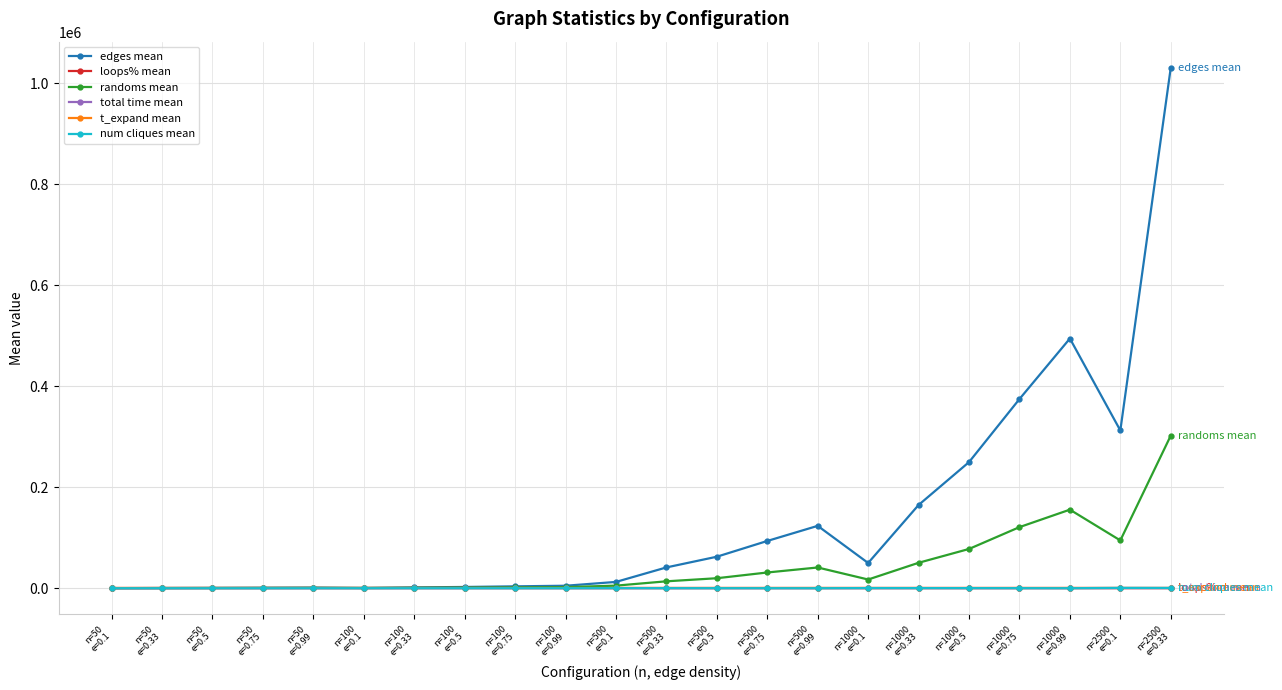

True or false: num cliques mean and t_expand mean cross at least once.

False